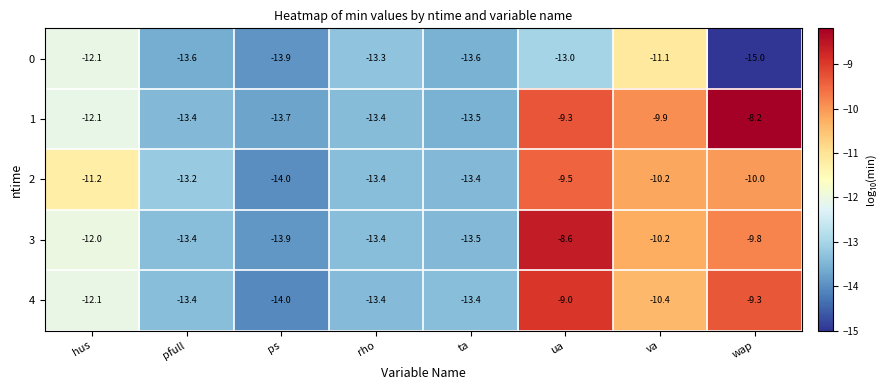

Which category has the highest value in the 4 series?

ua